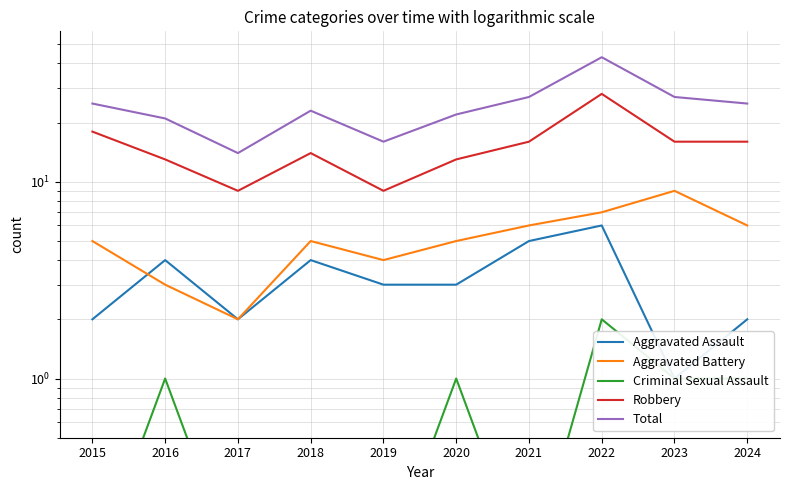

True or false: Criminal Sexual Assault has a value of 0.0 at 2015.

False